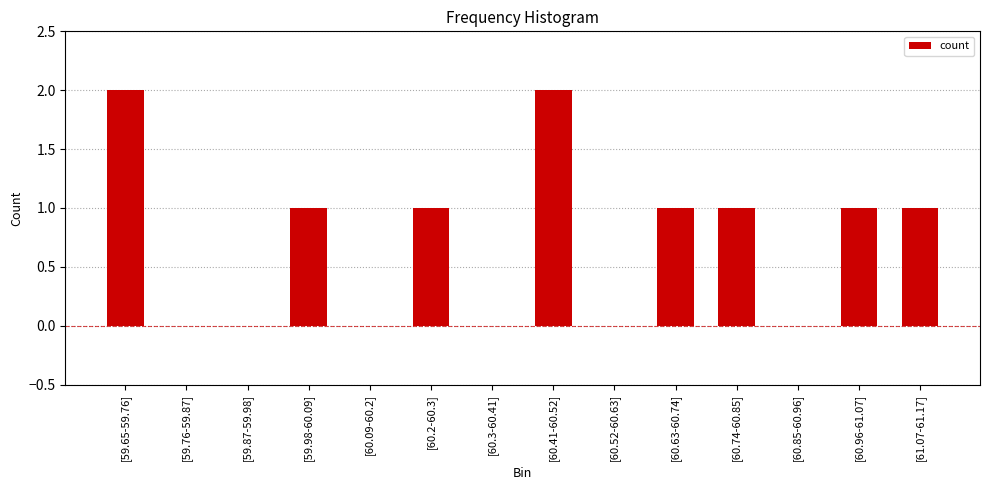

Which has a higher value, [60.52-60.63] or [60.63-60.74]?

[60.63-60.74]